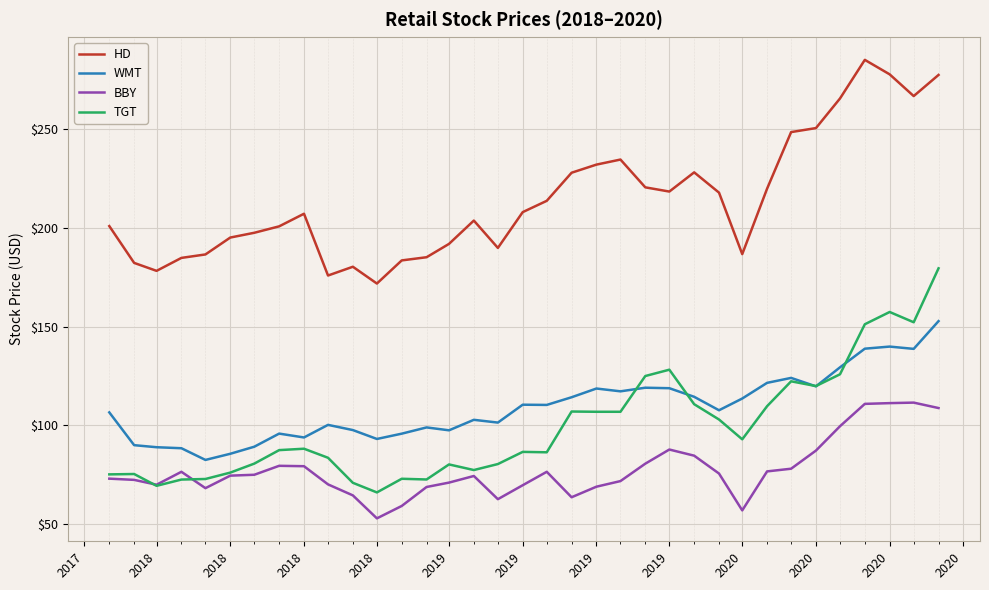

At how many categories does at least one series exceed 151?

35